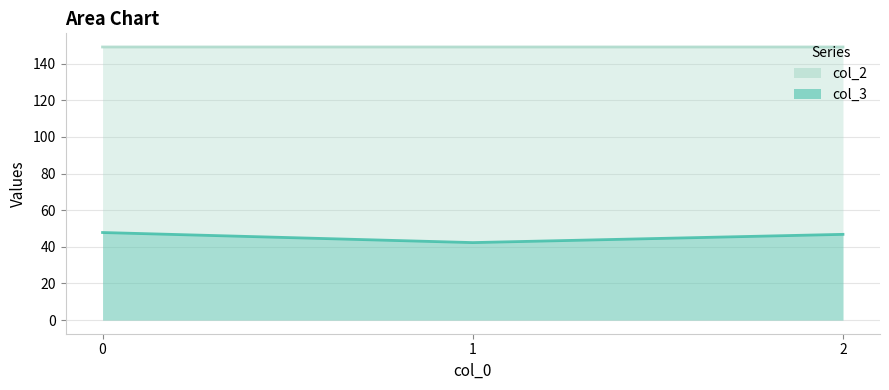

True or false: col_3 has a value of 78.6 at 2.

False